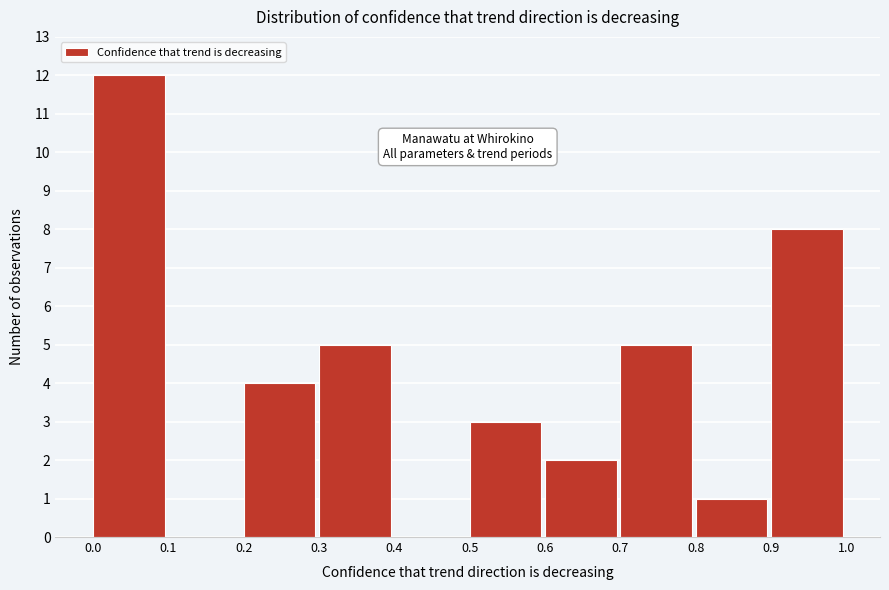

Reading left to right, transcribe this chart: for each bar, give the range it covers on the x-axis and its height. The values are not printed on the chart, so give them approximately, as read against the axis.

0.0 to 0.1: 12
0.1 to 0.2: 0
0.2 to 0.3: 4
0.3 to 0.4: 5
0.4 to 0.5: 0
0.5 to 0.6: 3
0.6 to 0.7: 2
0.7 to 0.8: 5
0.8 to 0.9: 1
0.9 to 1.0: 8